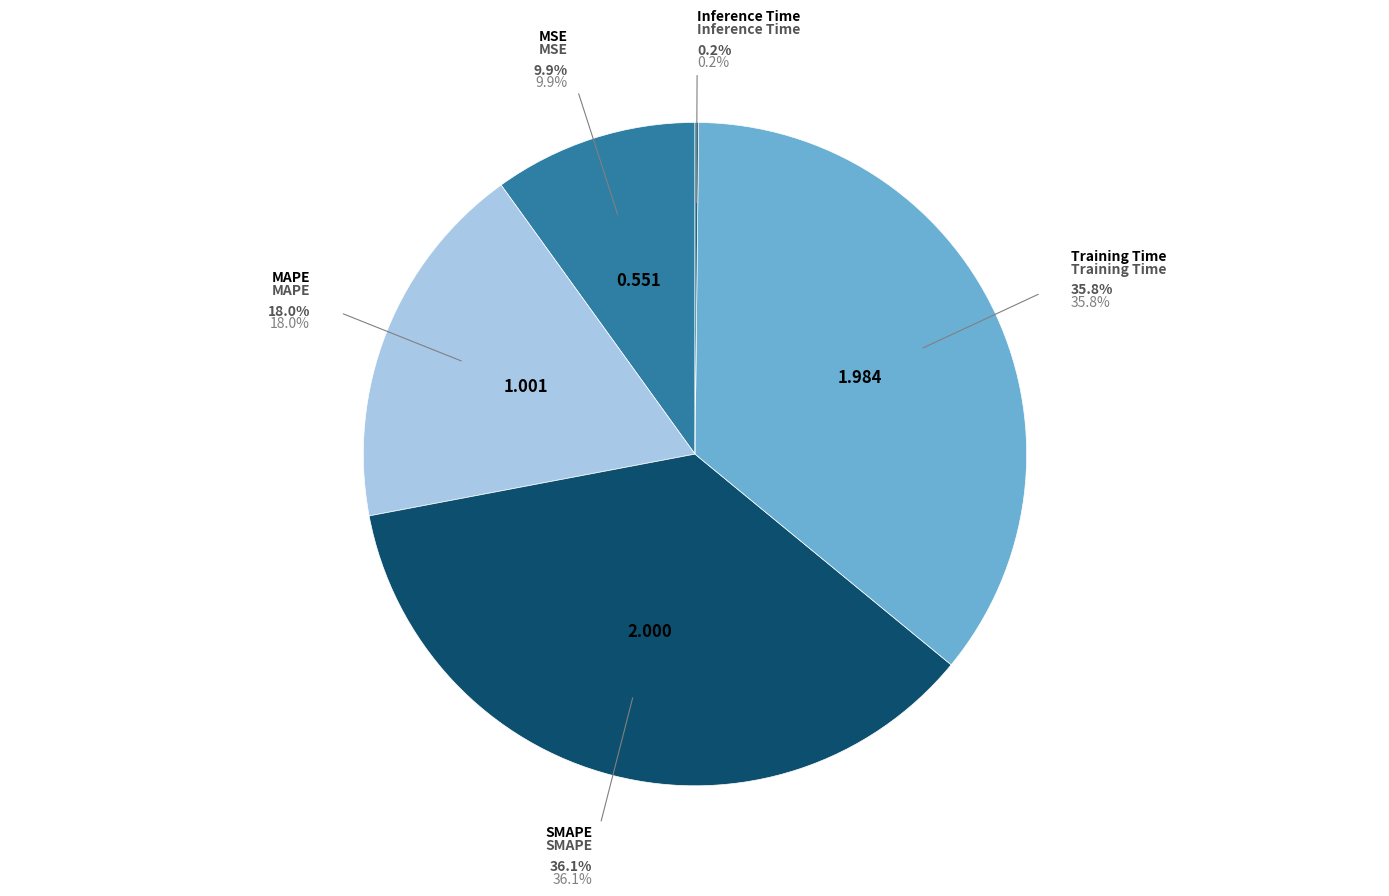

Is it true that SMAPE is 27% of the pie?

False